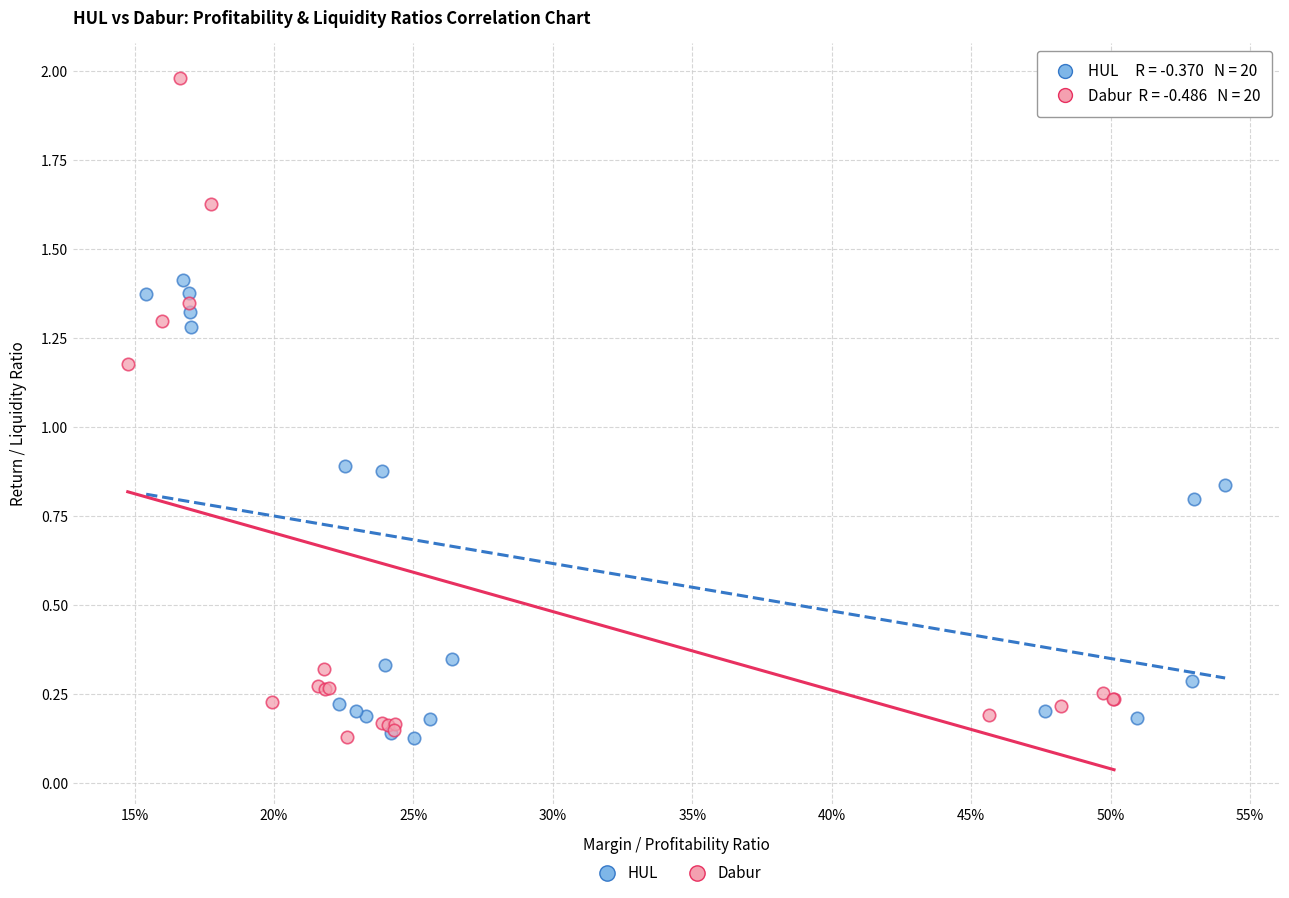

Which series has the widest spread of Y values?

Dabur